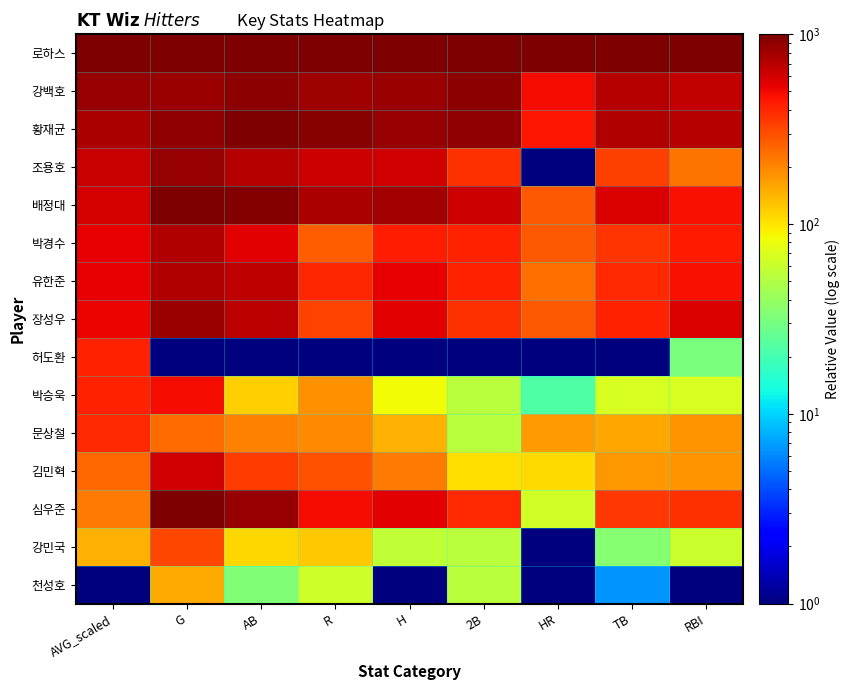

At which label does 조용호 reach its minimum?

HR